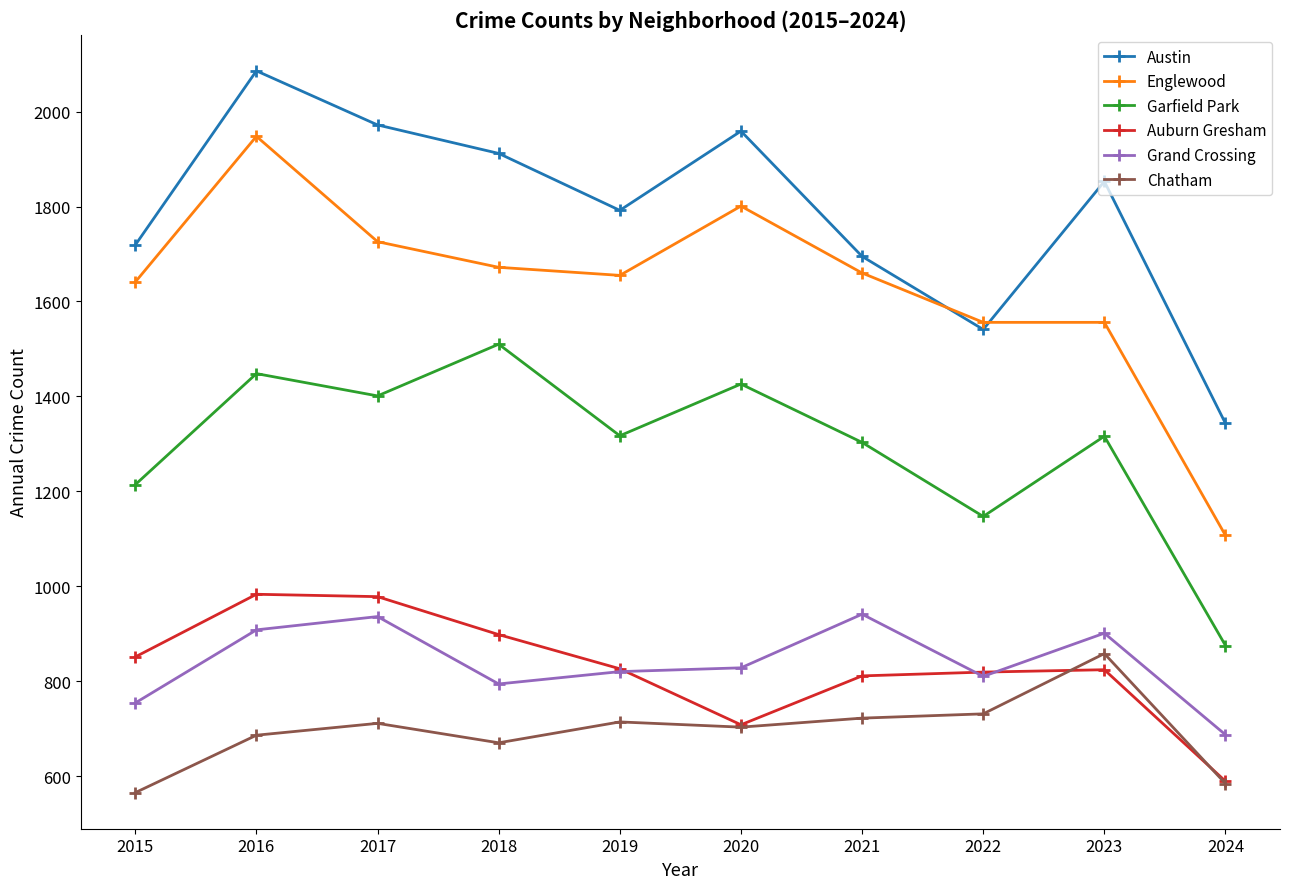

Rank the series by their maximum value, from lowest to highest.

Chatham, Grand Crossing, Auburn Gresham, Garfield Park, Englewood, Austin